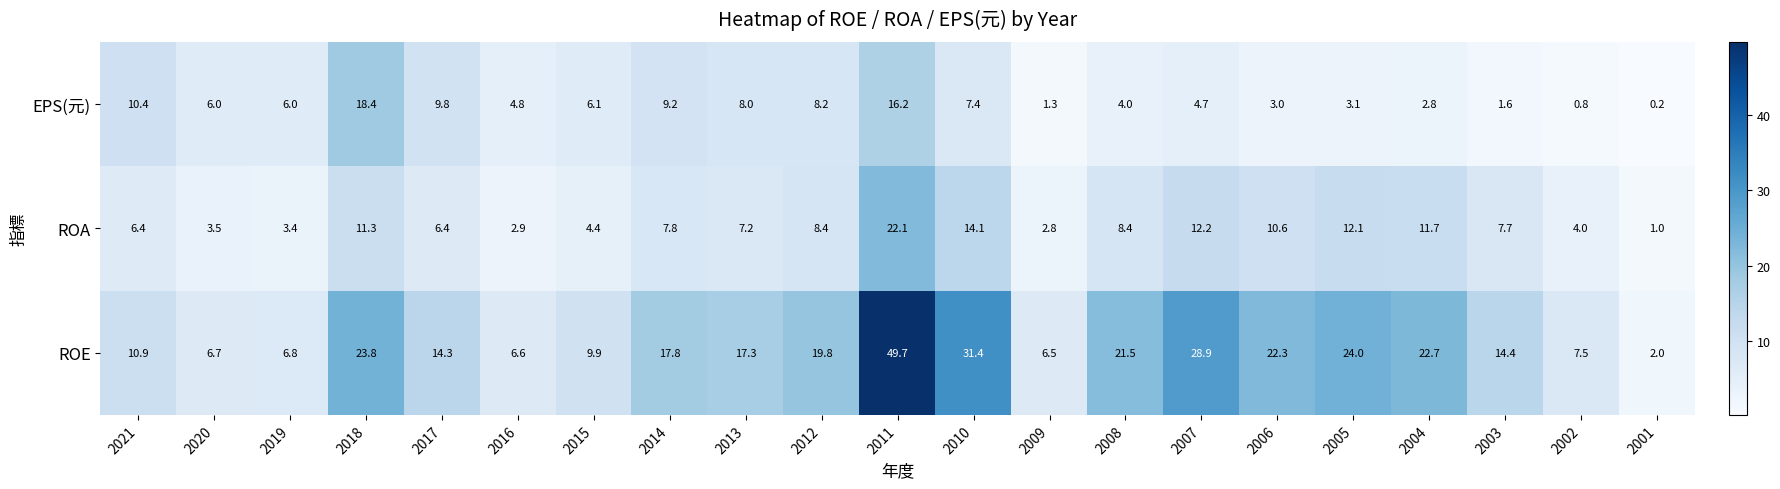

At how many categories does at least one series exceed 19?

9